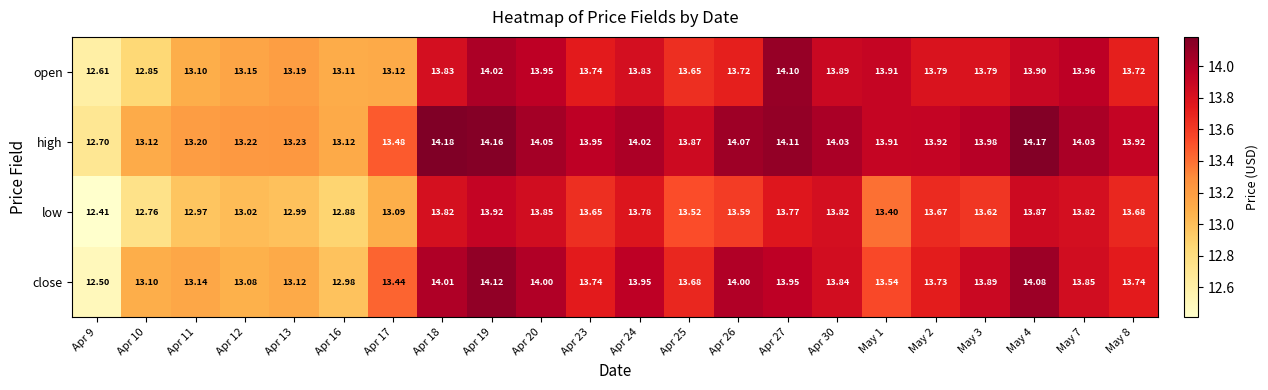

Which series has the largest range (max minus min)?

close